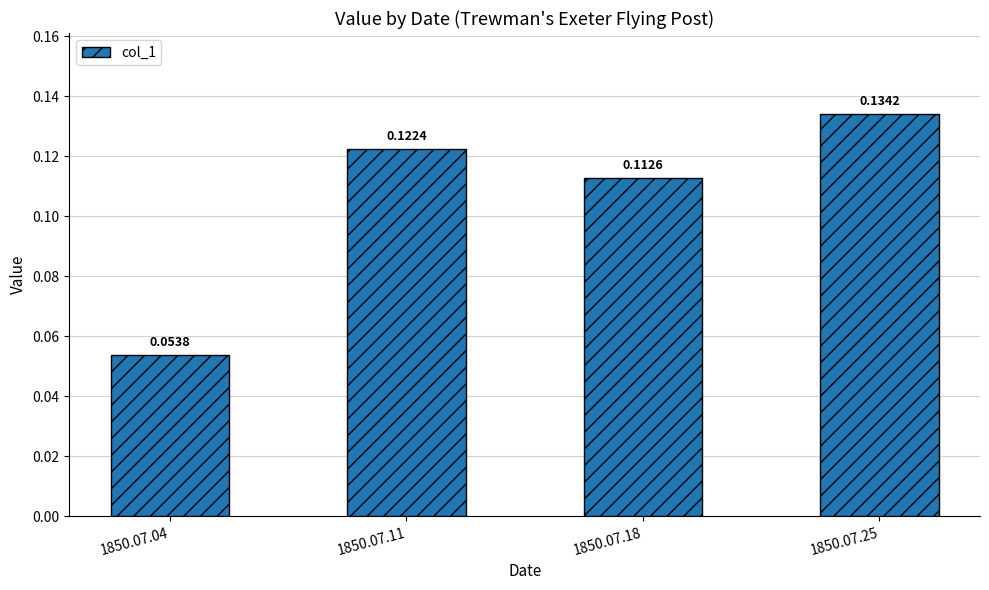

Which has a higher value, 1850.07.11 or 1850.07.25?

1850.07.25